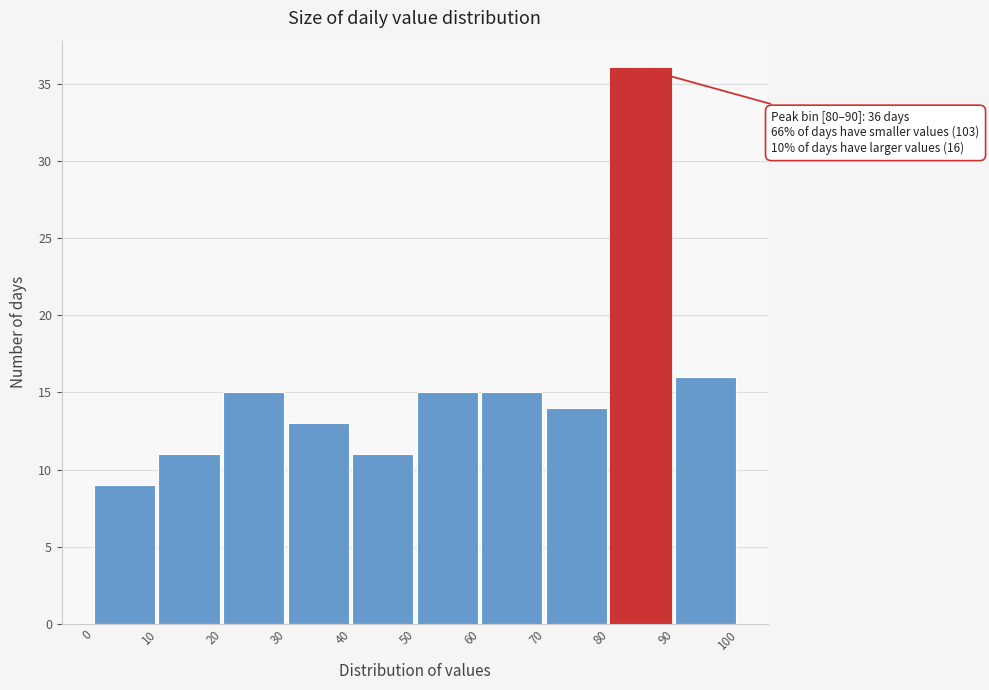

Which range on the x-axis has the tallest bar?

80 to 90